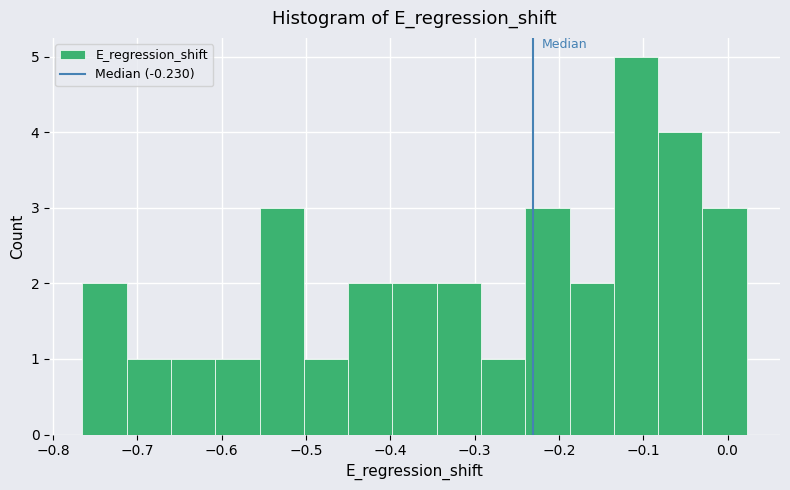

Reading left to right, transcribe this chart: for each bar, give the range it covers on the x-axis and its height. Neither the bar edges nor the heights are printed on the chart, so give them approximately, as read against the axes.

-0.77 to -0.71: 2
-0.71 to -0.66: 1
-0.66 to -0.61: 1
-0.61 to -0.55: 1
-0.55 to -0.50: 3
-0.50 to -0.45: 1
-0.45 to -0.40: 2
-0.40 to -0.34: 2
-0.34 to -0.29: 2
-0.29 to -0.24: 1
-0.24 to -0.19: 3
-0.19 to -0.13: 2
-0.13 to -0.08: 5
-0.08 to -0.03: 4
-0.03 to 0.02: 3